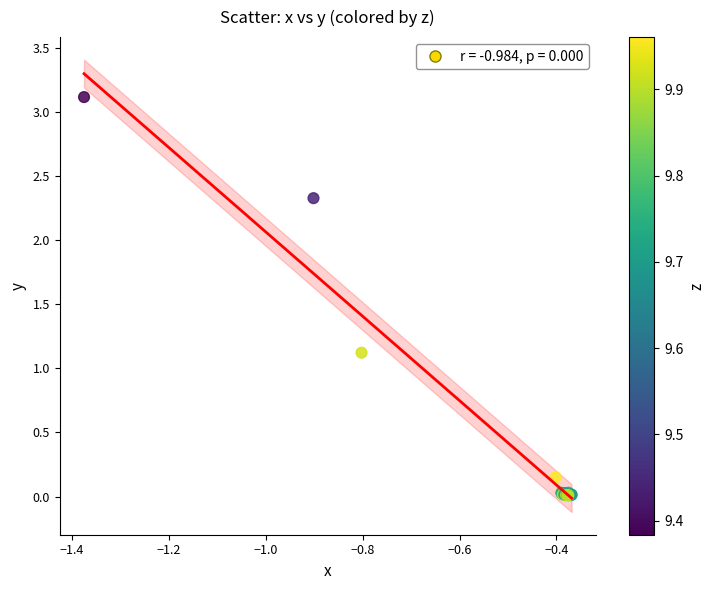

What Y value in the scatter plot is closest to 1?

1.1